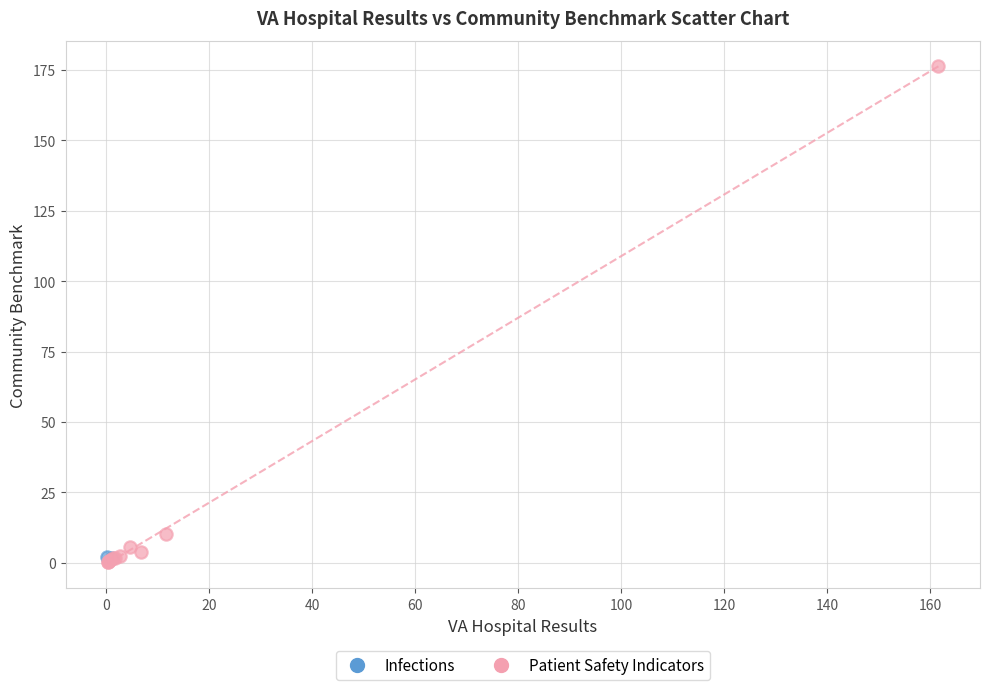

What are all the series names shown in the legend?

Infections, Patient Safety Indicators